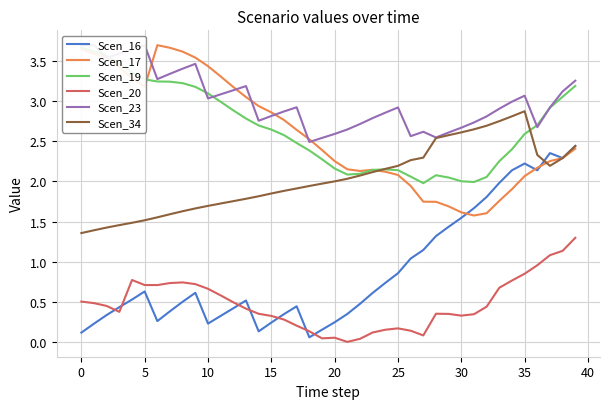

The value of Scen_34 at 20 is 2.0. True or false?

True